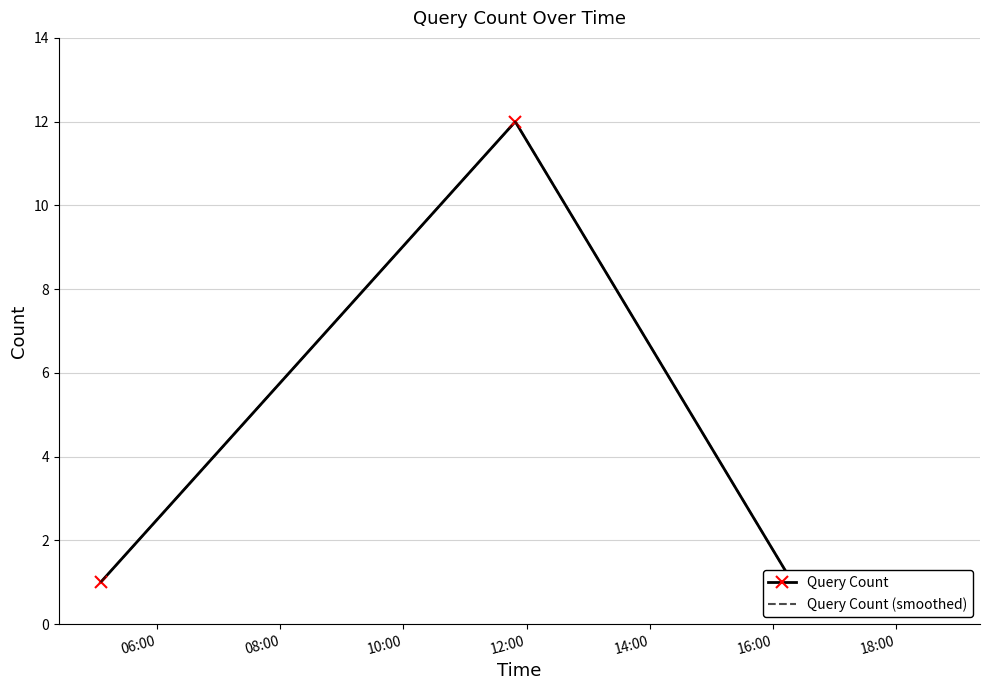

What is the maximum value shown in the chart?

12